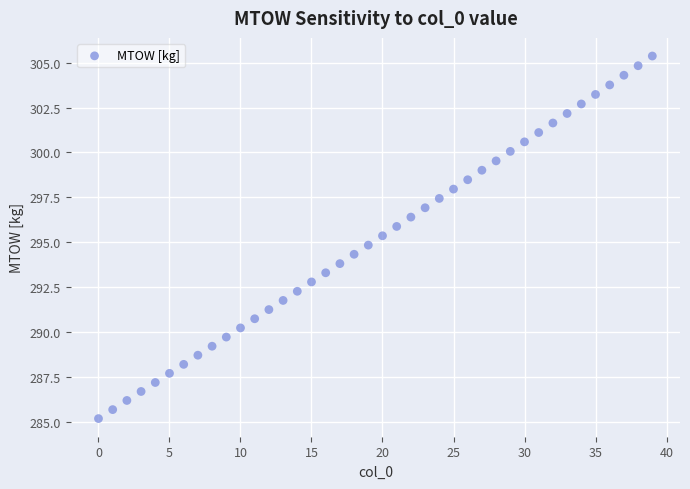

What is the range of Y values (max minus min)?

20.2